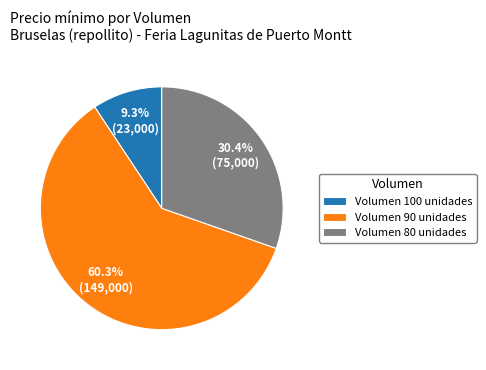

Which has a higher value, Volumen 80 unidades or Volumen 90 unidades?

Volumen 90 unidades